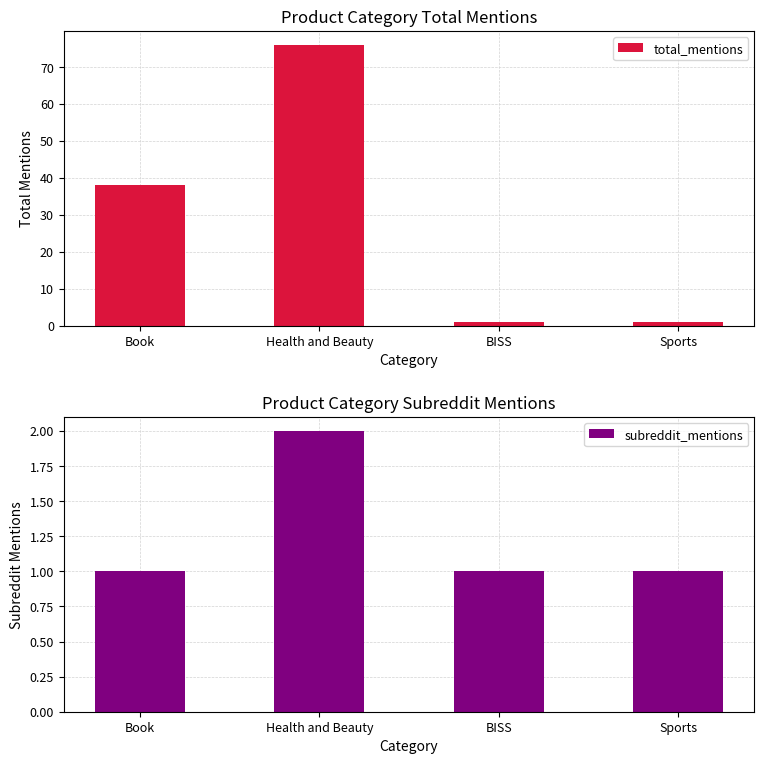

How many values in the total_mentions series exceed 38?

1